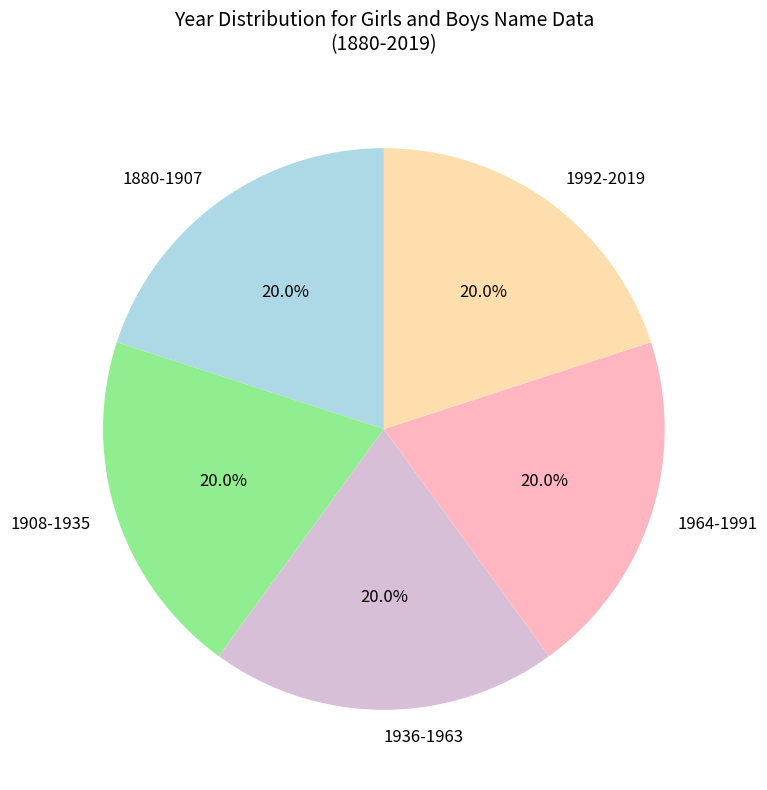

Is the sum of 1992-2019 and 1936-1963 greater than half?

No